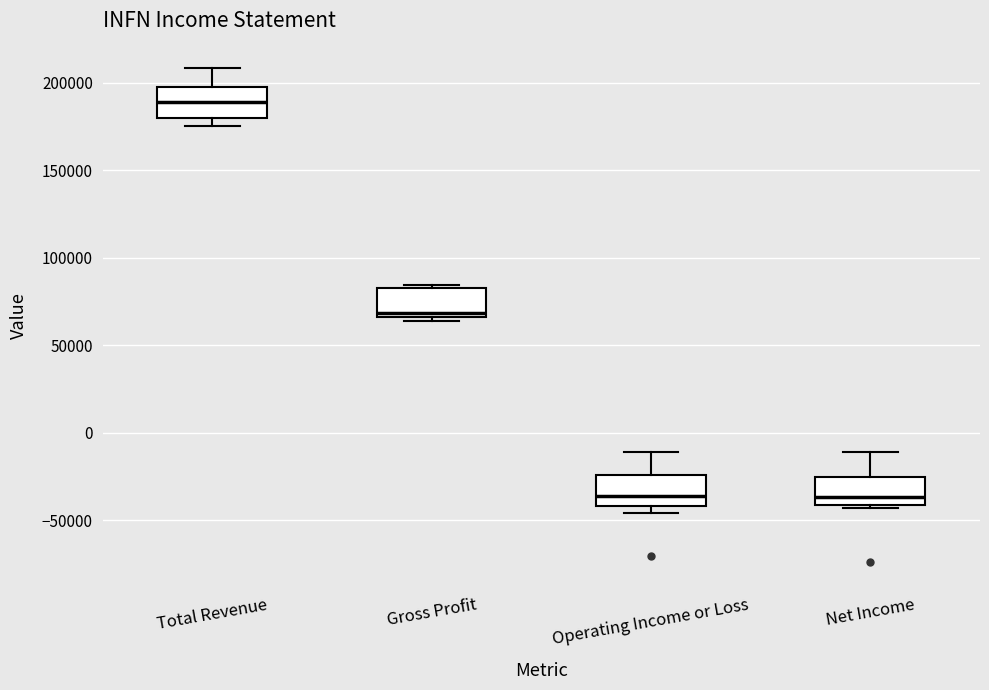

Where does the upper whisker of the box for Total Revenue end on the y-axis? The values are not printed on the chart, so give them approximately, as read against the axis.

210000